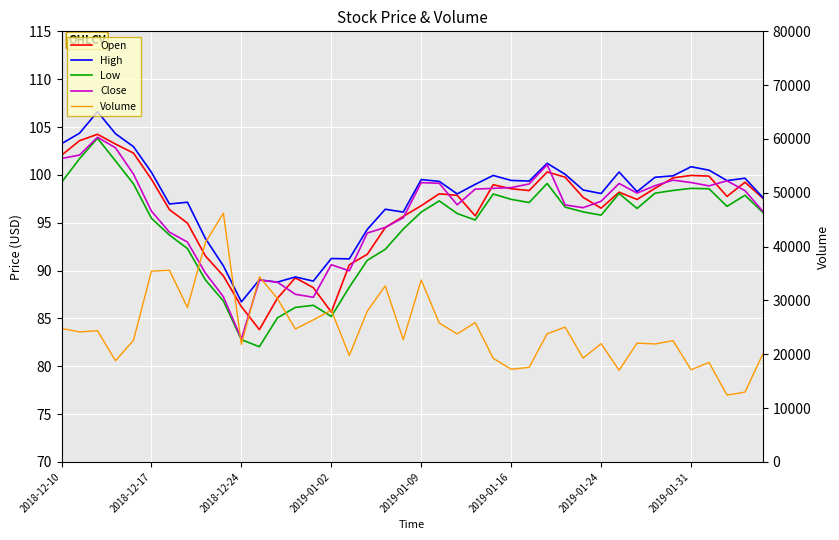

Reading left to right, what are all the values shown in this chart?

Open: 102.0	103.6	104.2	103.2	102.3	99.5	96.4	95.0	91.5	89.4	86.2	83.8	87.1	89.2	88.2	85.7	90.6	91.7	94.5	95.7	96.8	98.0	97.9	95.7	99.0	98.5	98.4	100.3	99.8	97.7	96.5	98.2	97.4	98.6	99.7	99.9	99.9	97.8	99.2	97.6
High: 103.3	104.3	106.6	104.3	103.0	100.3	97.0	97.1	93.3	90.5	86.7	89.0	88.8	89.3	88.9	91.3	91.2	94.3	96.4	96.1	99.5	99.3	98.0	99.0	99.9	99.4	99.3	101.2	100.1	98.4	98.0	100.3	98.2	99.8	99.9	100.8	100.5	99.4	99.7	97.6
Low: 99.2	101.7	103.8	101.5	99.1	95.5	93.7	92.3	89.0	86.8	82.8	82.0	85.0	86.2	86.4	85.2	88.3	91.1	92.2	94.3	96.1	97.3	96.0	95.3	98.0	97.4	97.1	99.1	96.6	96.1	95.8	98.0	96.5	98.1	98.4	98.6	98.5	96.7	97.9	96.1
Close: 101.7	102.1	103.9	102.8	100.1	96.2	94.0	93.0	89.7	87.3	82.9	89.0	88.8	87.5	87.2	90.6	90.0	93.9	94.5	95.5	99.2	99.1	96.9	98.5	98.6	98.7	99.0	101.0	96.9	96.6	97.2	99.1	98.1	98.9	99.5	99.2	98.8	99.4	98.3	96.2
Volume: 24808.0	24153.0	24386.0	18806.0	22598.0	35449.0	35601.0	28687.0	40771.0	46218.0	21850.0	34411.0	30373.0	24699.0	26393.0	28183.0	19772.0	28014.0	32698.0	22702.0	33795.0	25815.0	23773.0	25883.0	19265.0	17213.0	17578.0	23807.0	25047.0	19290.0	21974.0	17028.0	22076.0	21918.0	22528.0	17124.0	18476.0	12422.0	12971.0	20116.0